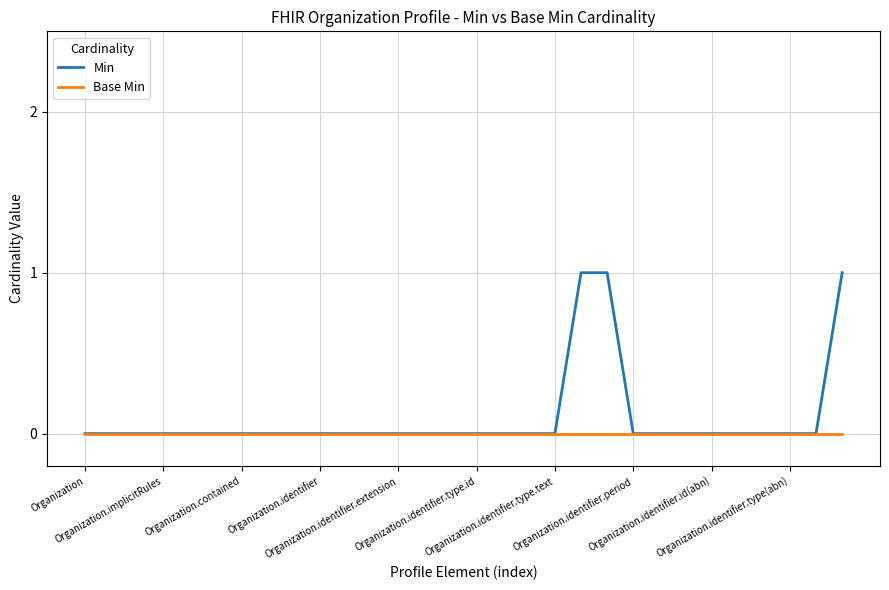

Which series has the largest range (max minus min)?

Min